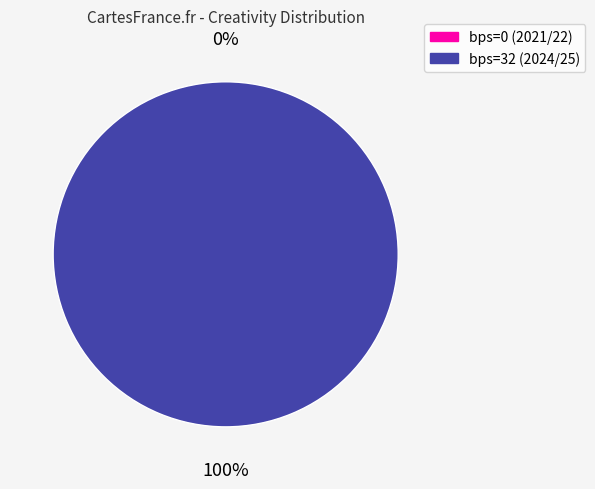

What percentage do bps=0 (2021/22) and bps=32 (2024/25) together represent?

100.0%